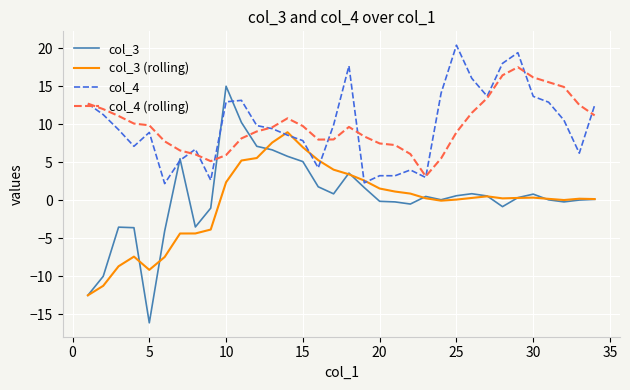

What is the minimum value shown in the chart?

-16.2